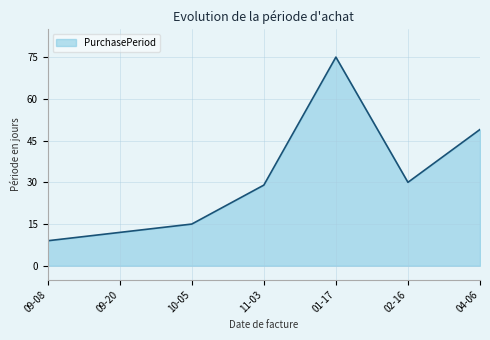

What position from the left is 02-16?

6